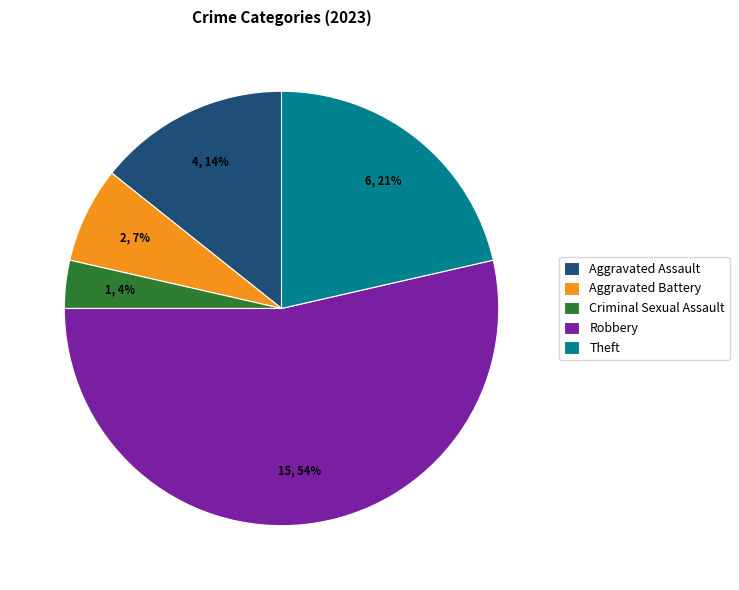

To the nearest percent, what is the average slice percentage?

20%